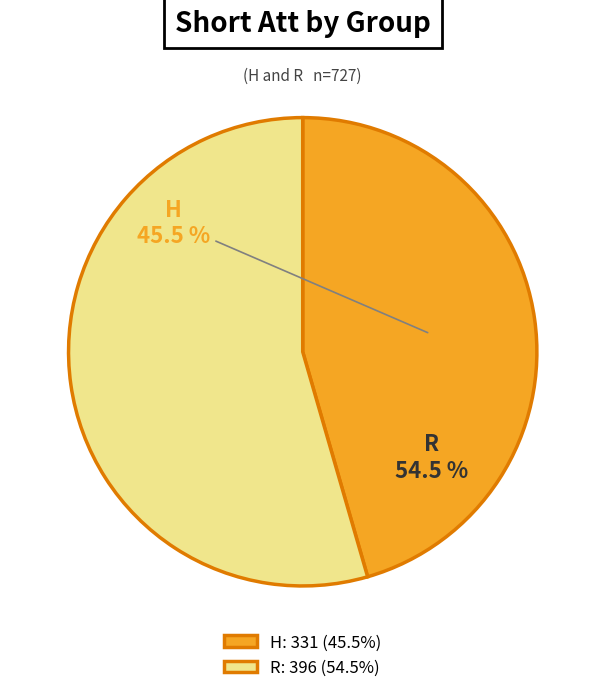

Approximately how many times larger is the value at R compared to H?

1.2